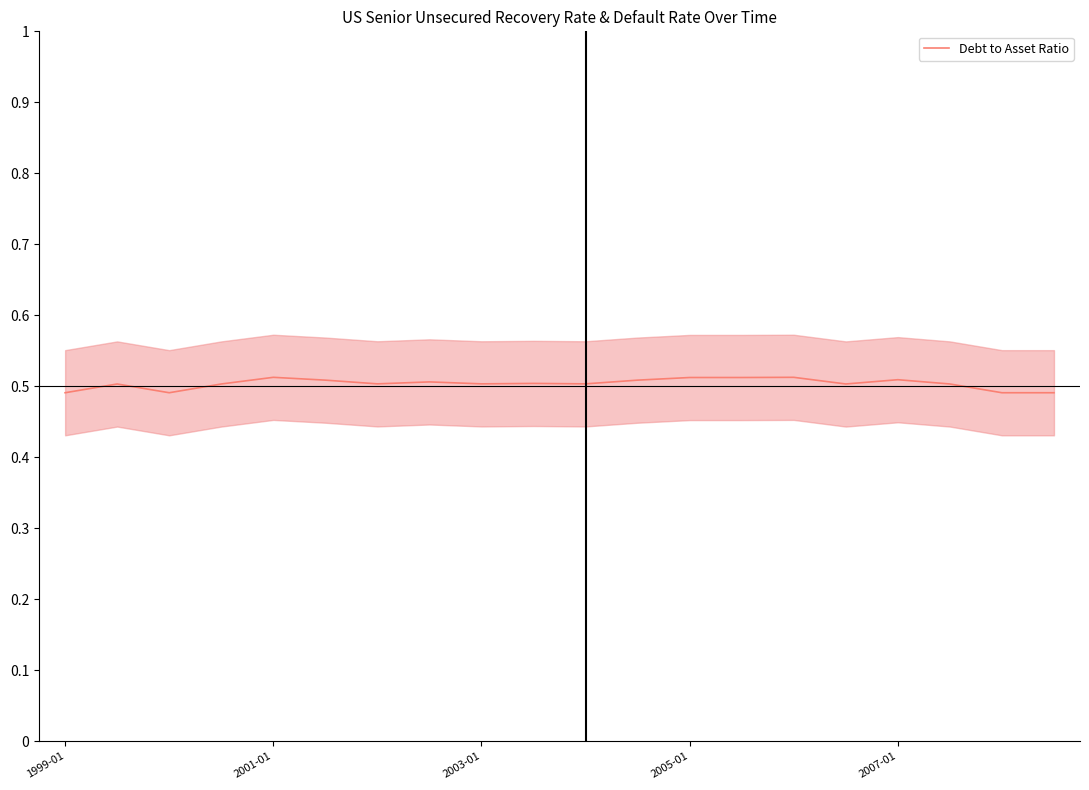

What is the sum of all values?

10.1